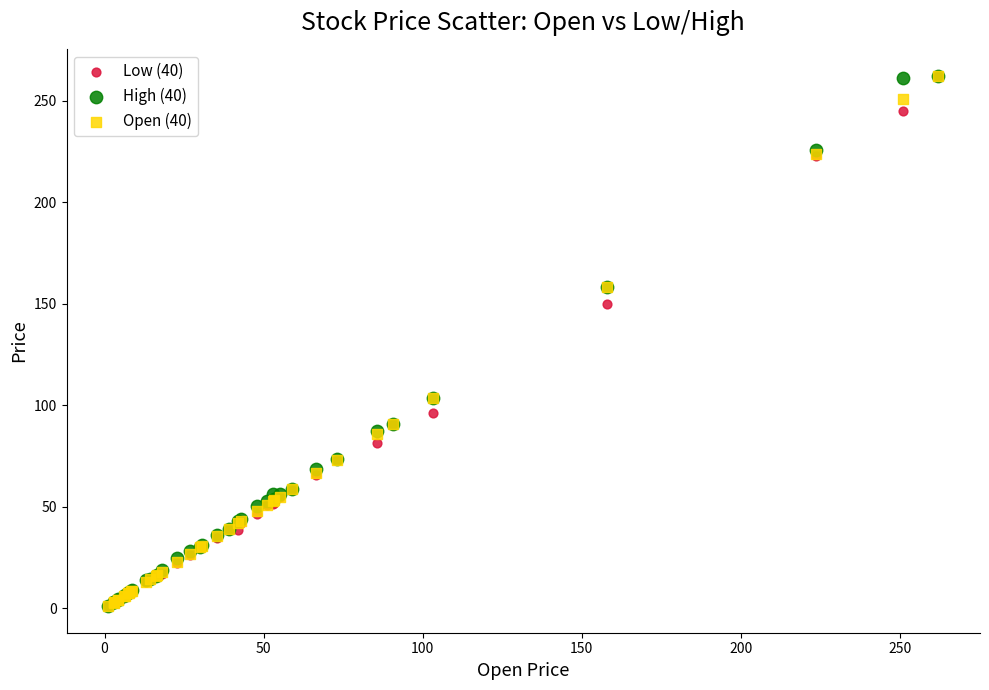

Across all series, what Y value is closest to 131?

150.0